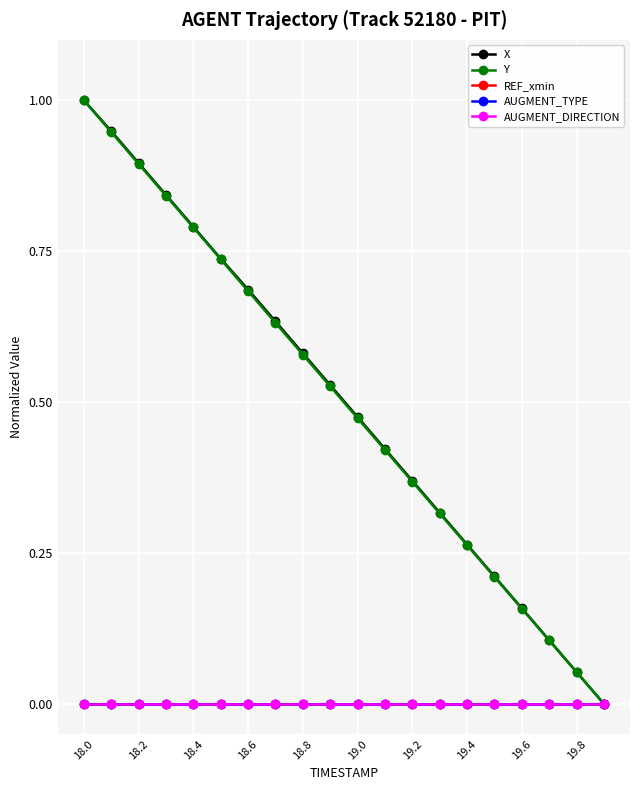

Is this an area chart (filled region under the line)?

No